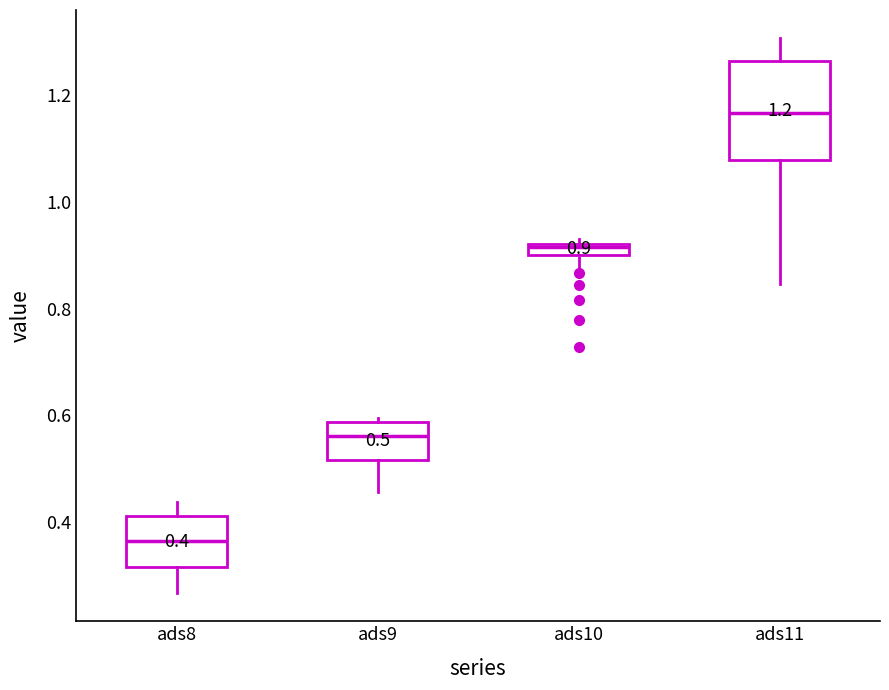

Which box's median line is the lowest?

ads8